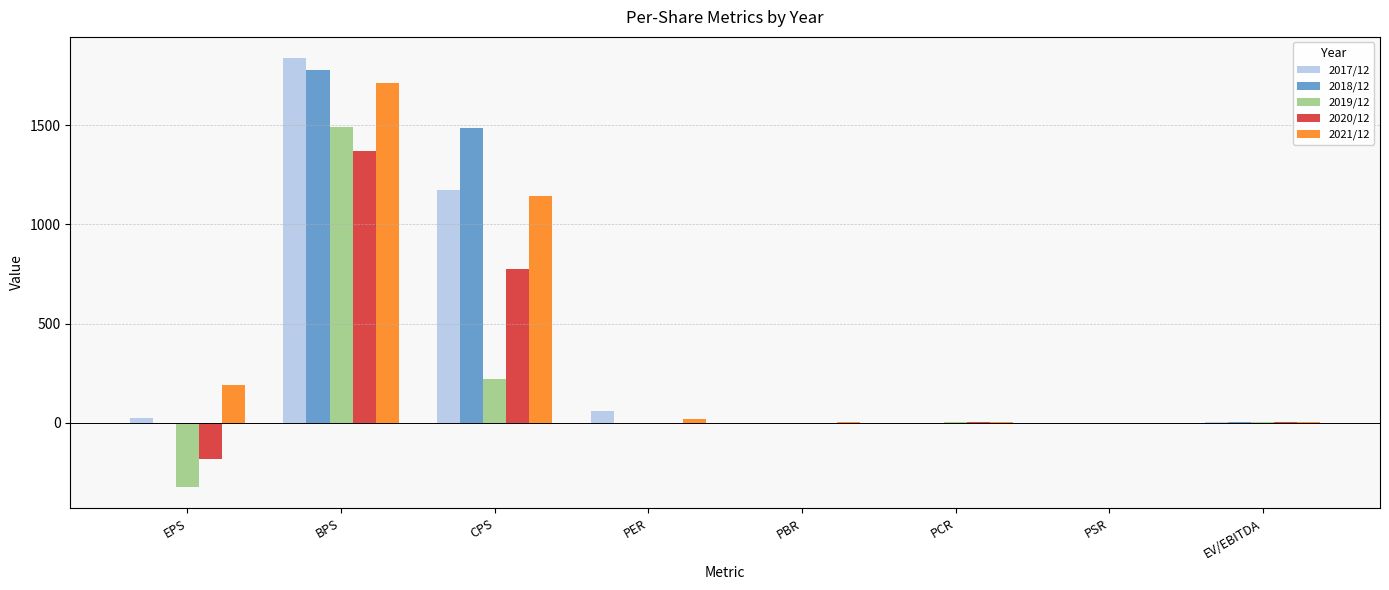

At which category is the sum across all series the highest?

BPS